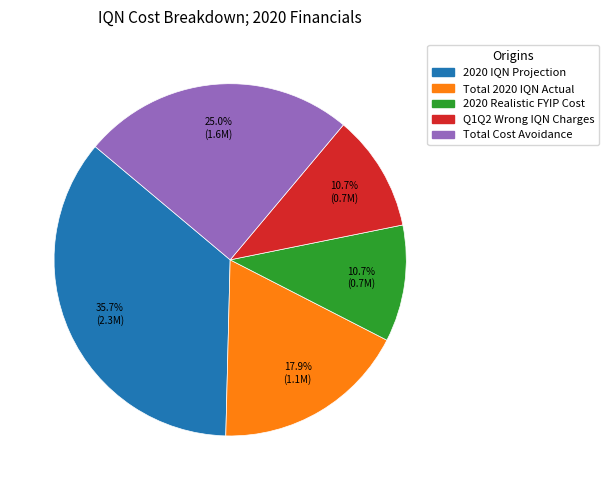

Does Q1Q2 Wrong IQN Charges account for over 50% of the chart?

No